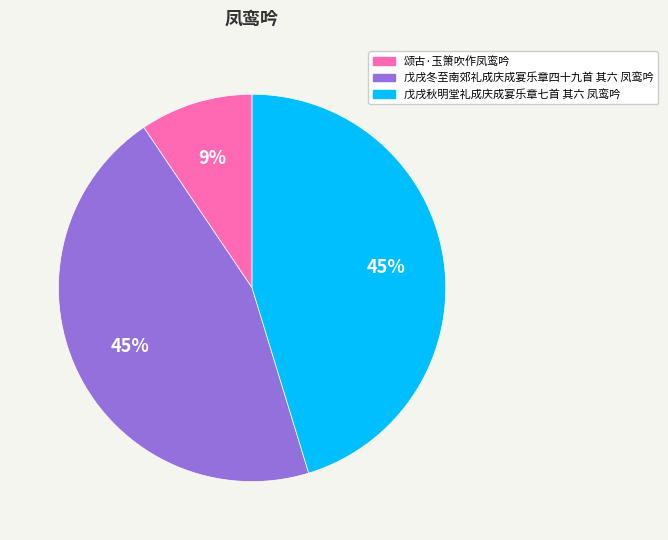

What percentage is the 颂古·玉箫吹作凤鸾吟 slice, to the nearest percent?

9%